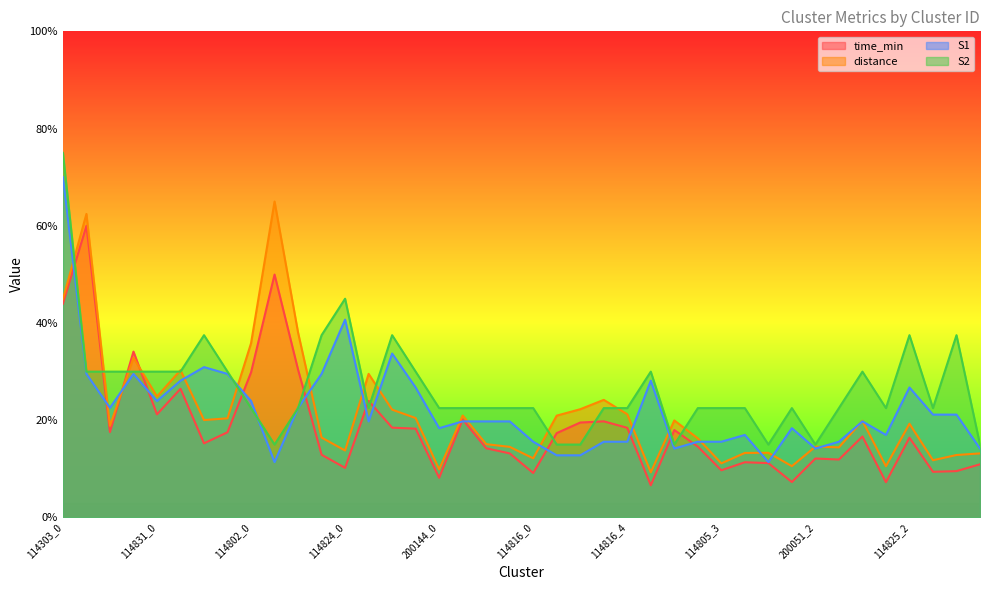

What position from the right is 114802_2?

30